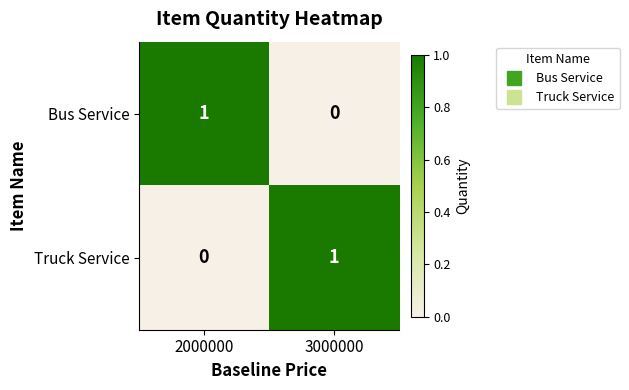

Is the value of Truck Service at 2000000 greater than the value of Bus Service at 2000000?

No